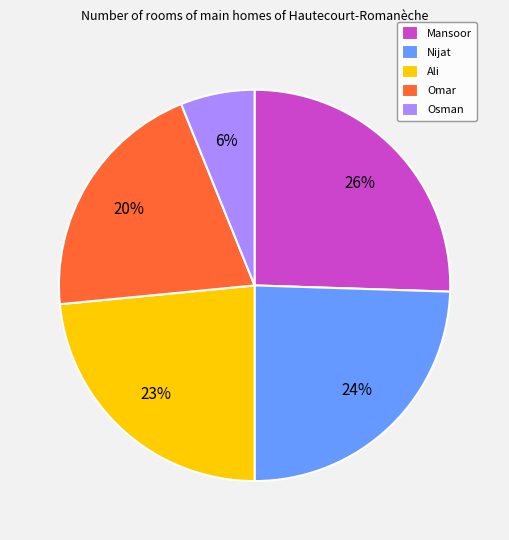

To the nearest percent, what portion does Osman represent?

6%